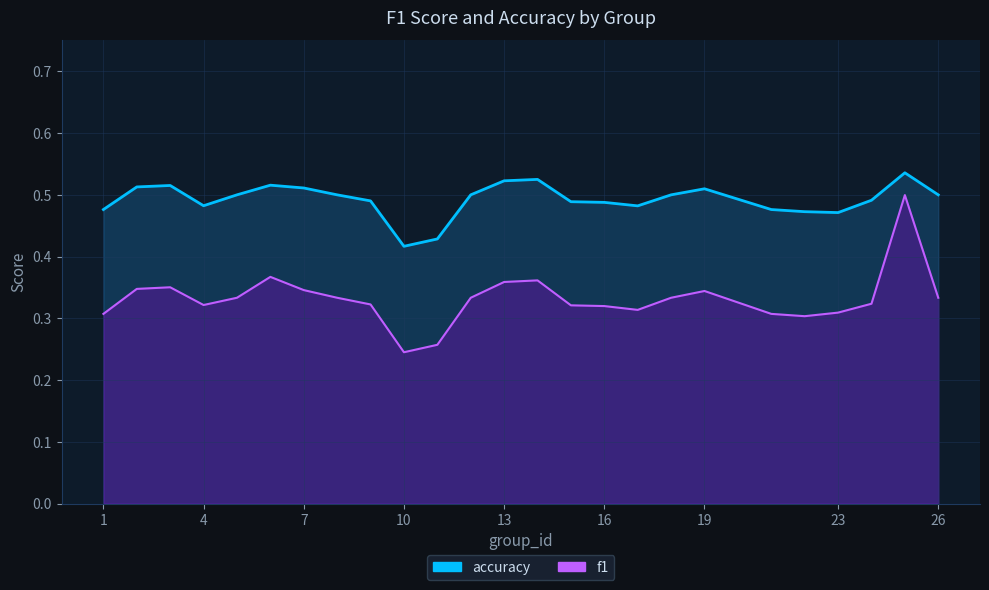

What is the sum of all accuracy values?

12.3